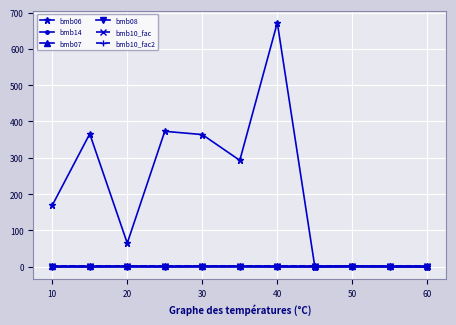

Reading right to left, transcribe all the data shown in this chart.

bmb06: 0.0	1.0	1.4	0.0	672.0	293.0	364.0	373.0	65.0	366.0	169.0
bmb14: 0.0	0.0	1.0	0.0	0.0	1.0	1.0	0.0	1.0	0.0	0.0
bmb07: 1.0	1.0	1.0	1.0	1.0	1.0	1.0	1.0	1.0	1.0	1.0
bmb08: 0.0	0.0	0.0	0.0	0.0	0.0	0.0	0.0	0.0	0.0	0.0
bmb10_fac: 1.0	1.0	1.0	1.0	1.0	1.0	1.0	1.0	1.0	1.0	1.0
bmb10_fac2: 1.0	1.0	1.0	1.0	1.0	1.0	1.0	1.0	1.0	1.0	1.0